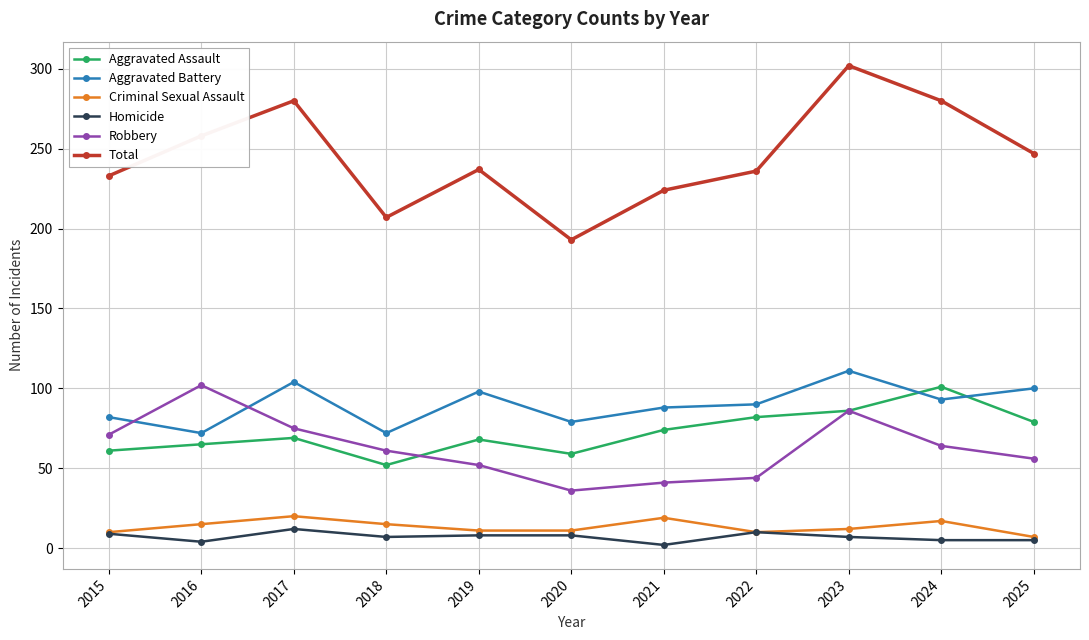

What is the average value of the Aggravated Assault series?

72